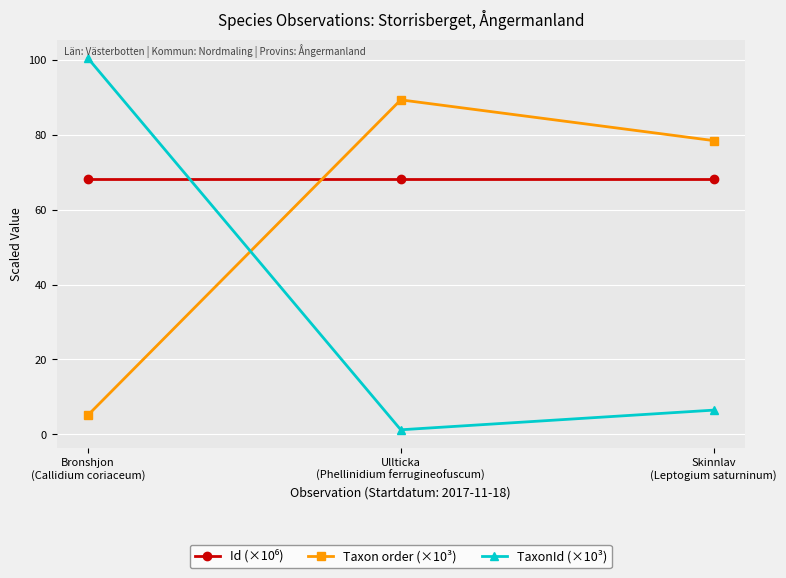

What is the average value of the TaxonId (×10³) series?

36.1